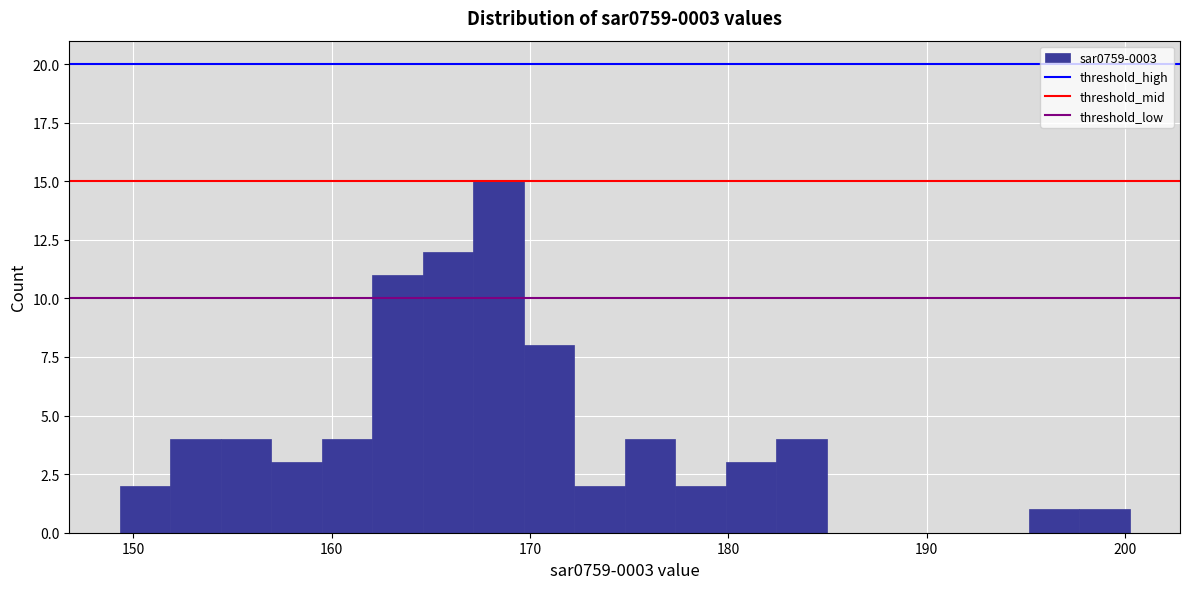

Read against the x-axis, roughly where is the centre of the tallest bar?

168